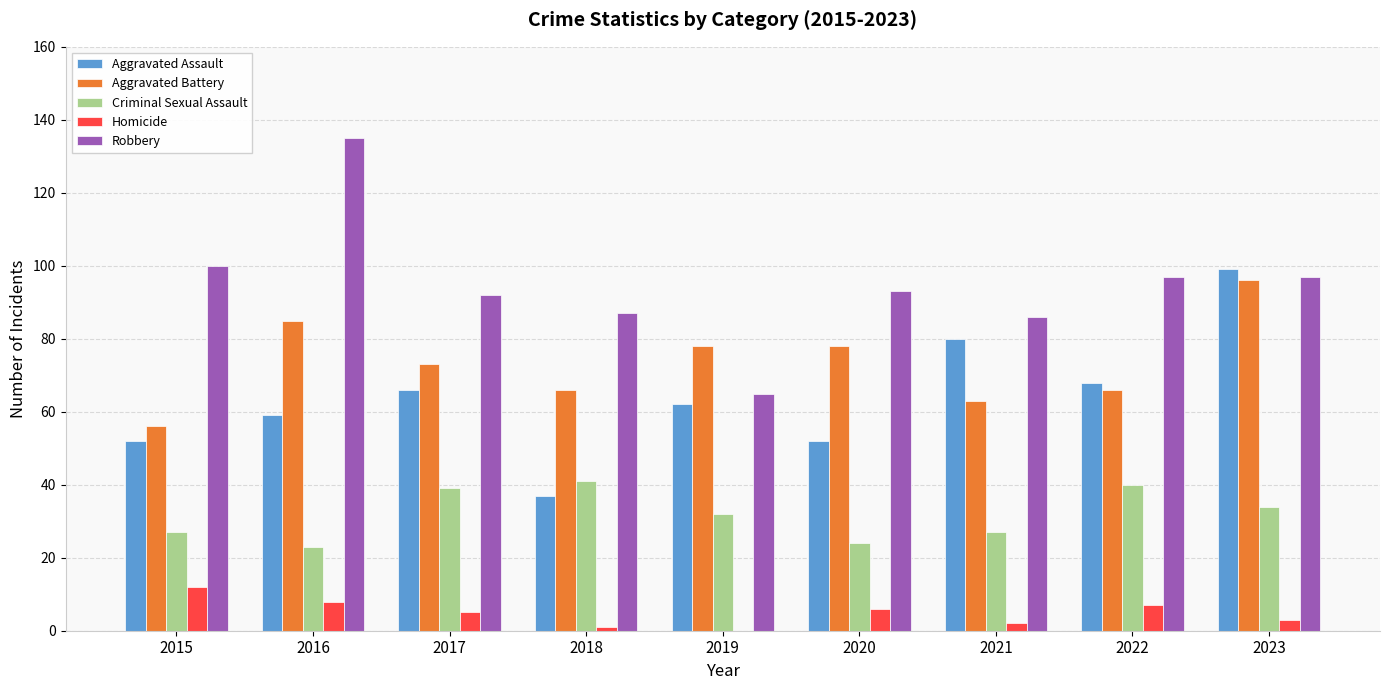

Reading left to right, transcribe all the data shown in this chart.

Aggravated Assault: 2015=52	2016=59	2017=66	2018=37	2019=62	2020=52	2021=80	2022=68	2023=99
Aggravated Battery: 2015=56	2016=85	2017=73	2018=66	2019=78	2020=78	2021=63	2022=66	2023=96
Criminal Sexual Assault: 2015=27	2016=23	2017=39	2018=41	2019=32	2020=24	2021=27	2022=40	2023=34
Homicide: 2015=12	2016=8	2017=5	2018=1	2019=0	2020=6	2021=2	2022=7	2023=3
Robbery: 2015=100	2016=135	2017=92	2018=87	2019=65	2020=93	2021=86	2022=97	2023=97